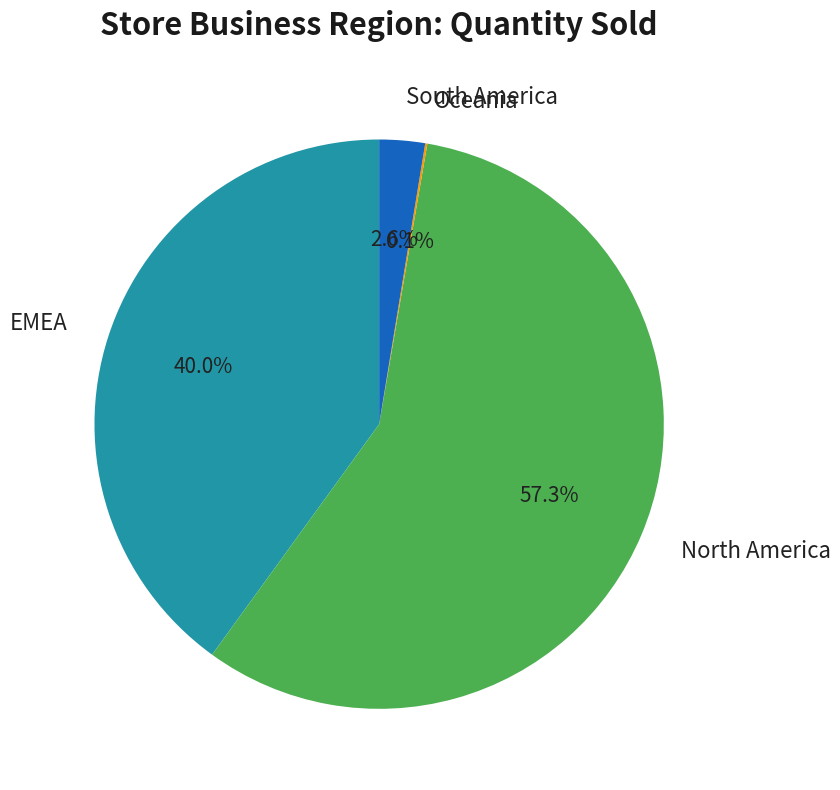

Which slice is the largest?

North America